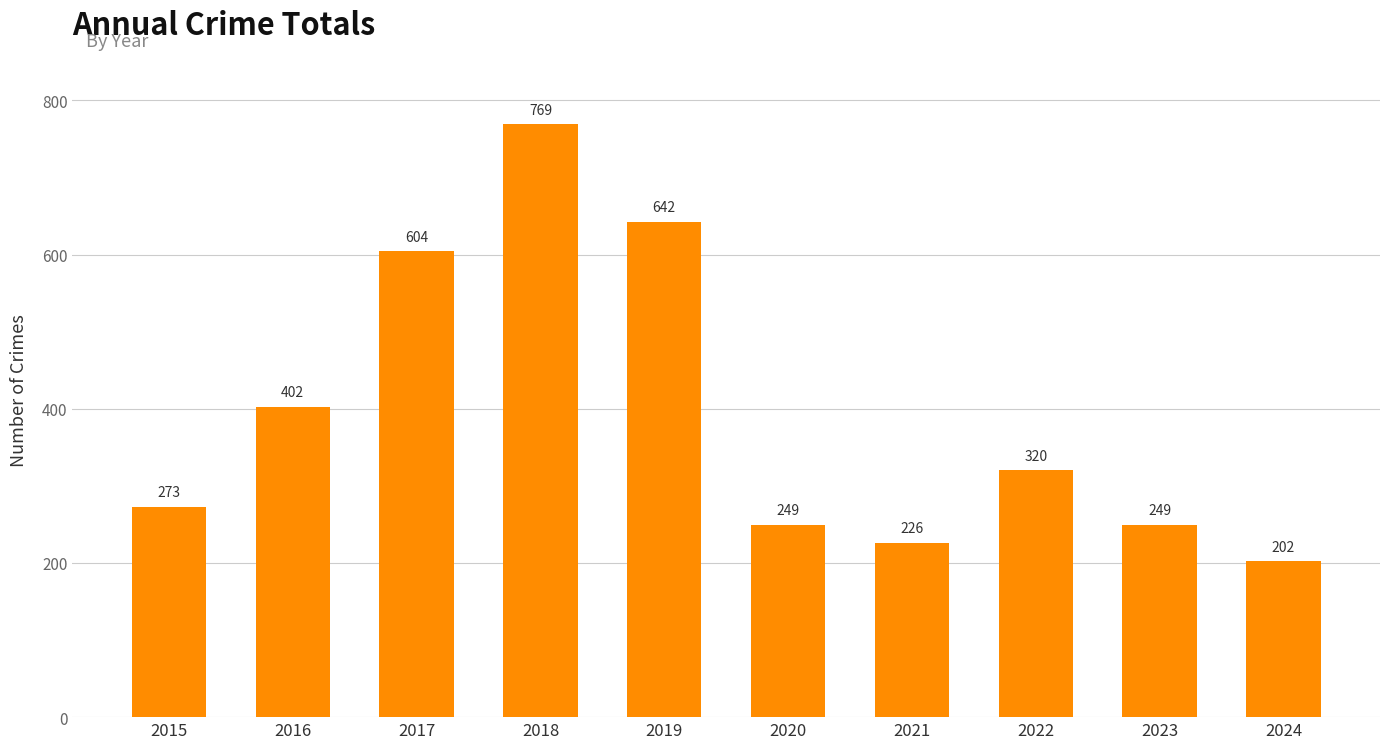

Approximately how many times larger is the value at 2022 compared to 2017?

0.5